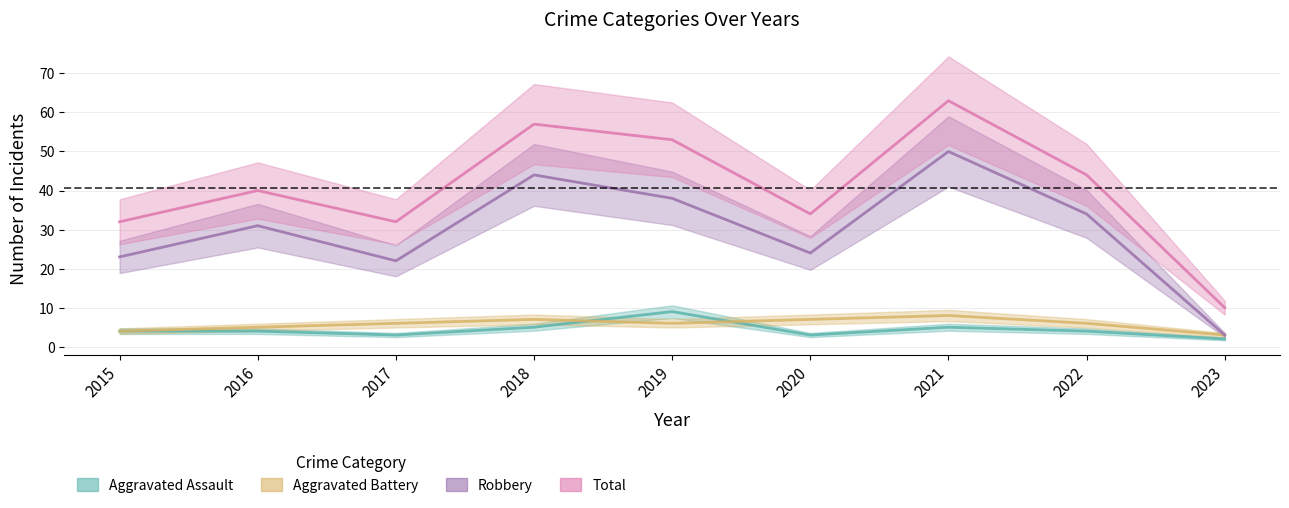

How many values in the Aggravated Battery series are below 6?

3